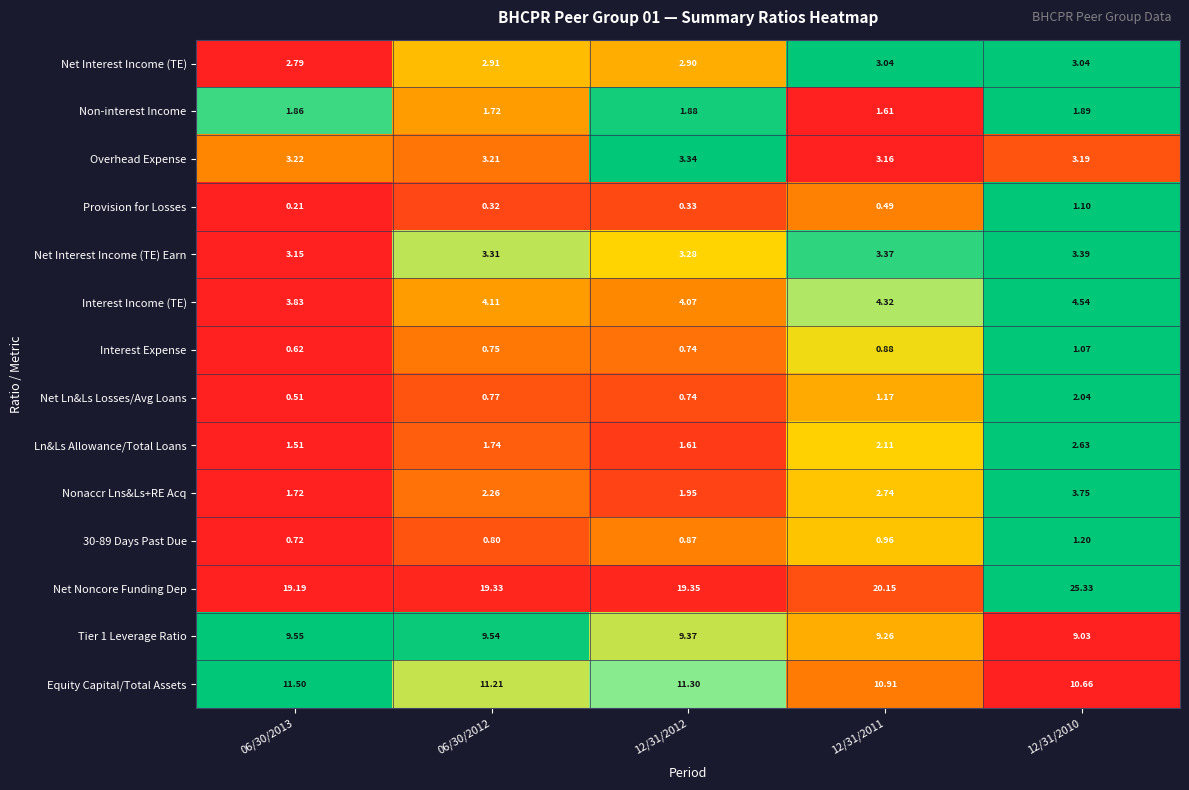

Which series has the largest total across all categories?

Net Noncore Funding Dep